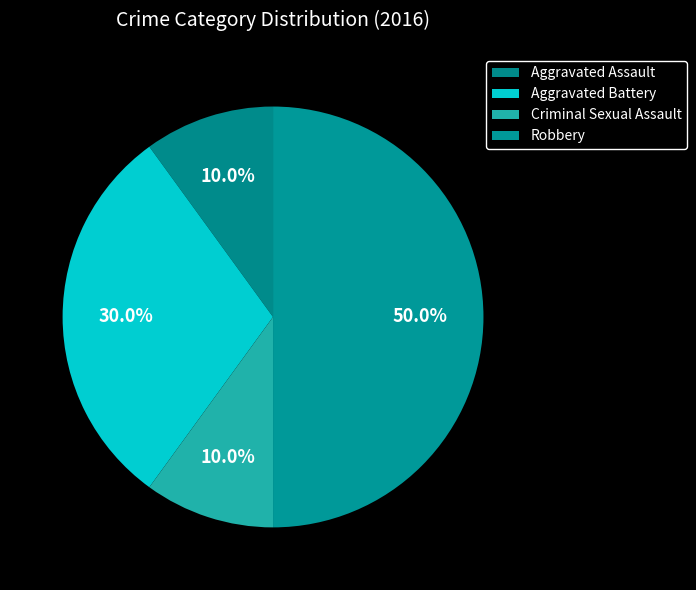

What is the total percentage of Criminal Sexual Assault and Aggravated Assault?

20.0%